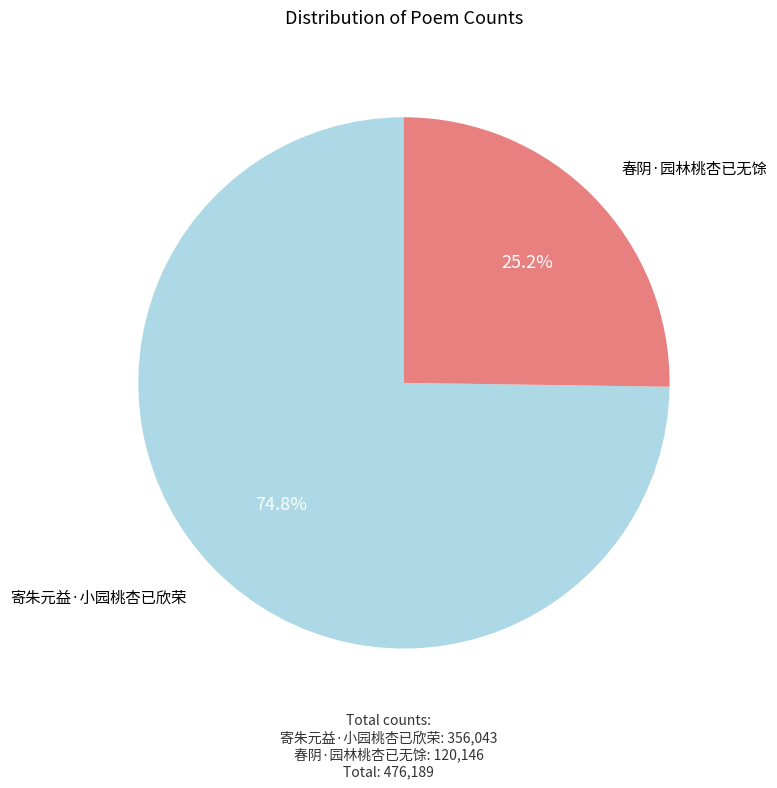

Is there any slice that represents more than half of the pie?

Yes